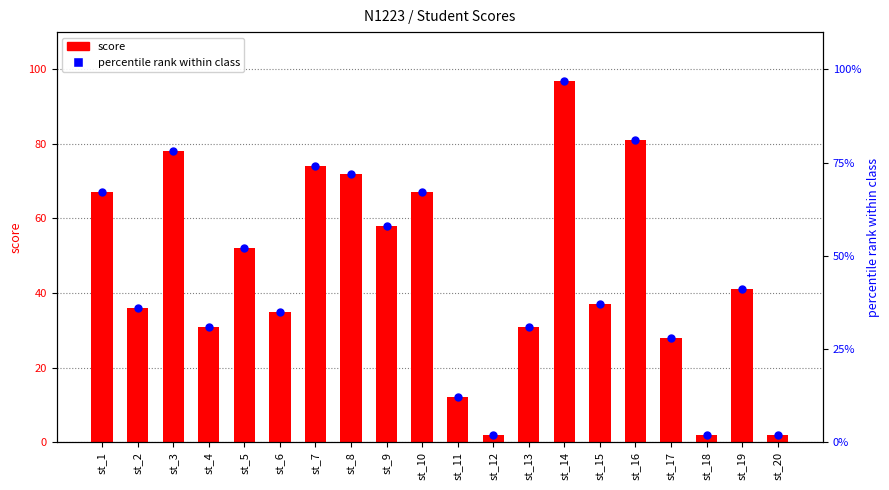

Is the value of percentile rank within class at st_17 greater than the value of score at st_1?

No